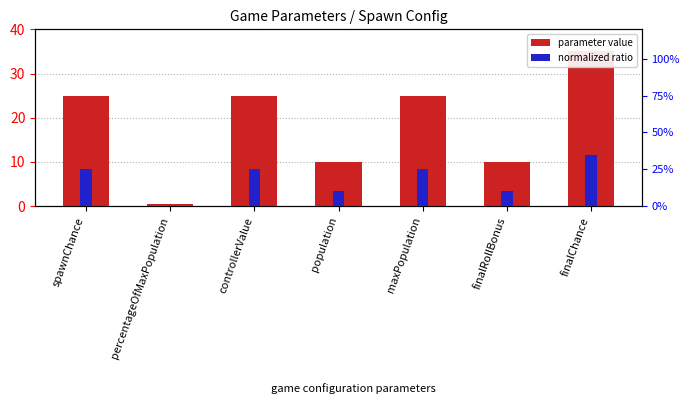

Is the value of normalized ratio at finalRollBonus greater than the value of parameter value at finalRollBonus?

No